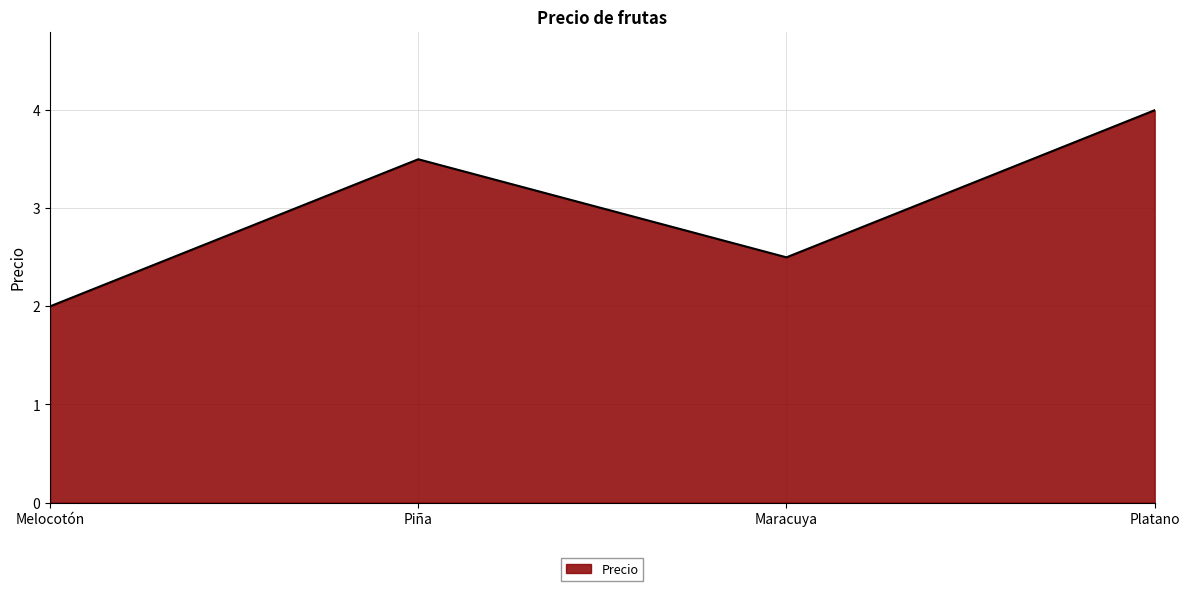

Rank the categories by value from highest to lowest.

Platano, Piña, Maracuya, Melocotón